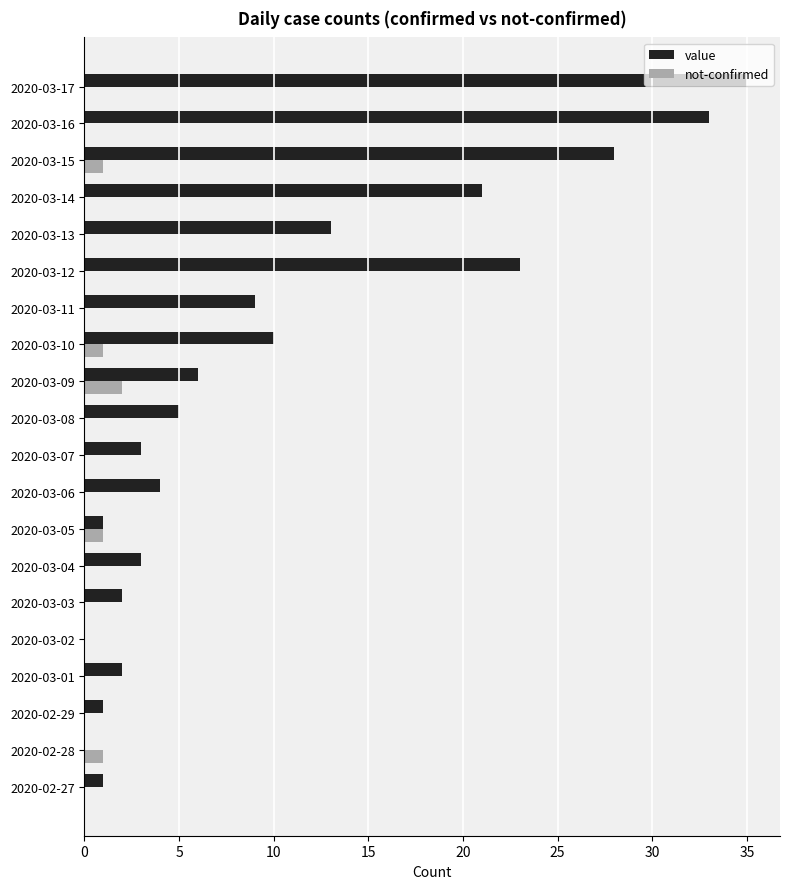

What is the sum of all not-confirmed values?

6